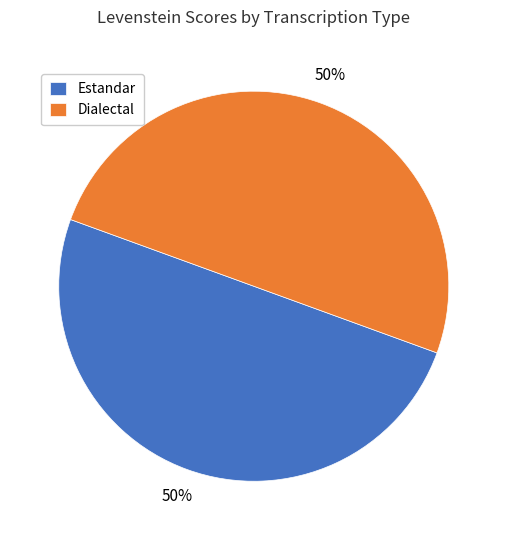

True or false: Estandar accounts for 62% of the total.

False